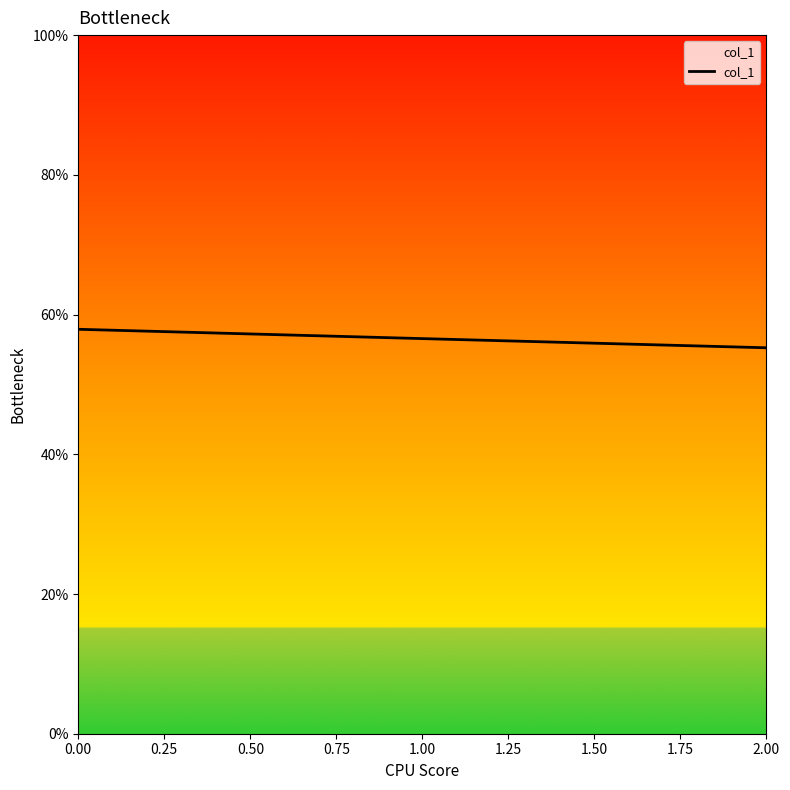

Is this an area chart (filled region under the line)?

No